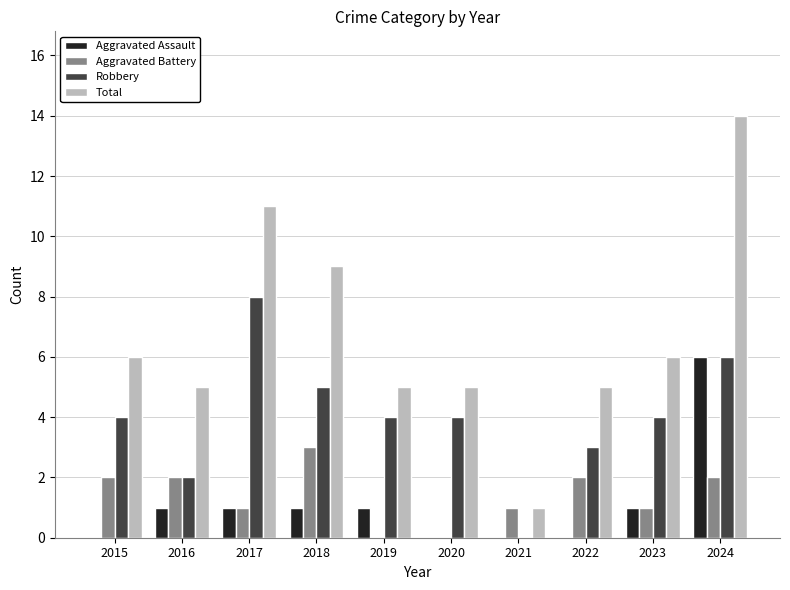

Reading right to left, transcribe all the data shown in this chart.

Aggravated Assault: 2024=6	2023=1	2022=0	2021=0	2020=0	2019=1	2018=1	2017=1	2016=1	2015=0
Aggravated Battery: 2024=2	2023=1	2022=2	2021=1	2020=0	2019=0	2018=3	2017=1	2016=2	2015=2
Robbery: 2024=6	2023=4	2022=3	2021=0	2020=4	2019=4	2018=5	2017=8	2016=2	2015=4
Total: 2024=14	2023=6	2022=5	2021=1	2020=5	2019=5	2018=9	2017=11	2016=5	2015=6